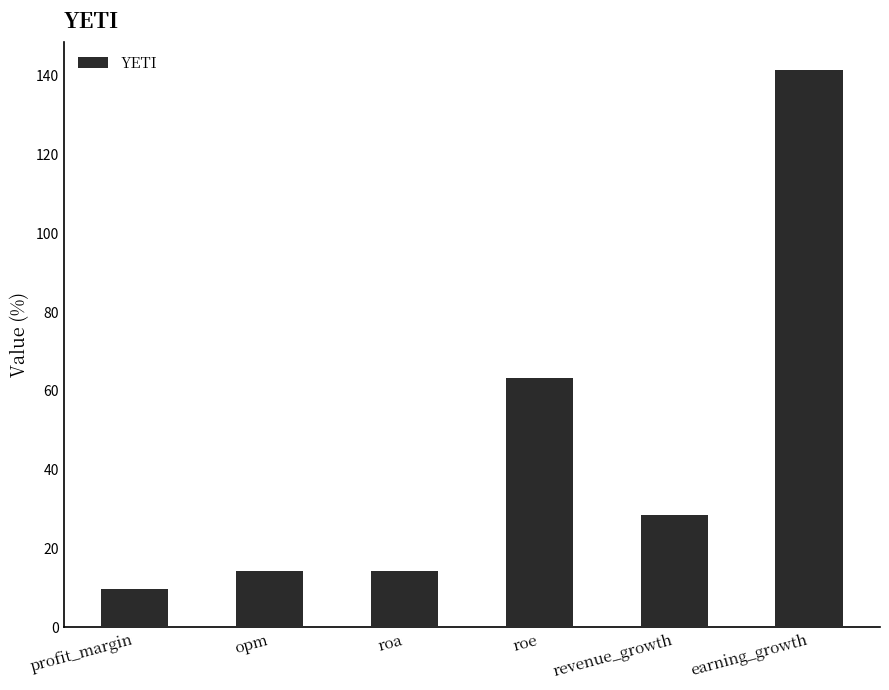

What is the difference between the second highest and second lowest values?

49.0